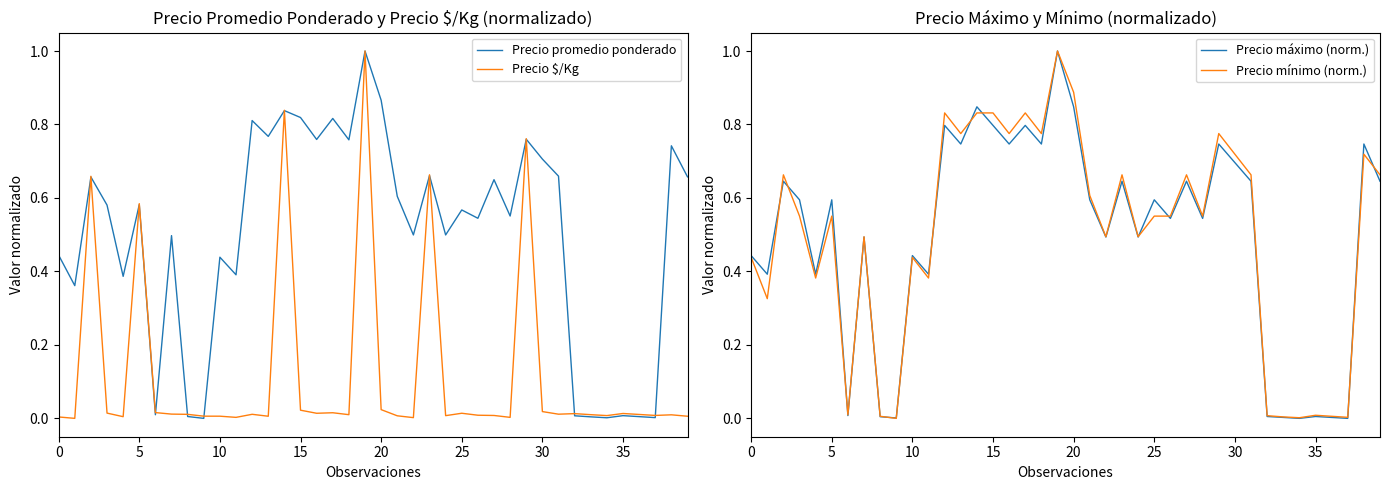

Where is Precio mínimo (norm.) nearest to the value 0?

9